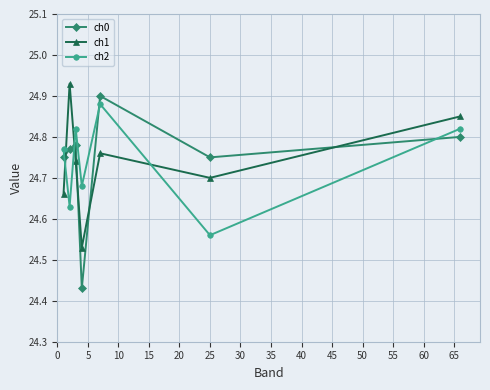

What are all the series names shown in the legend?

ch0, ch1, ch2